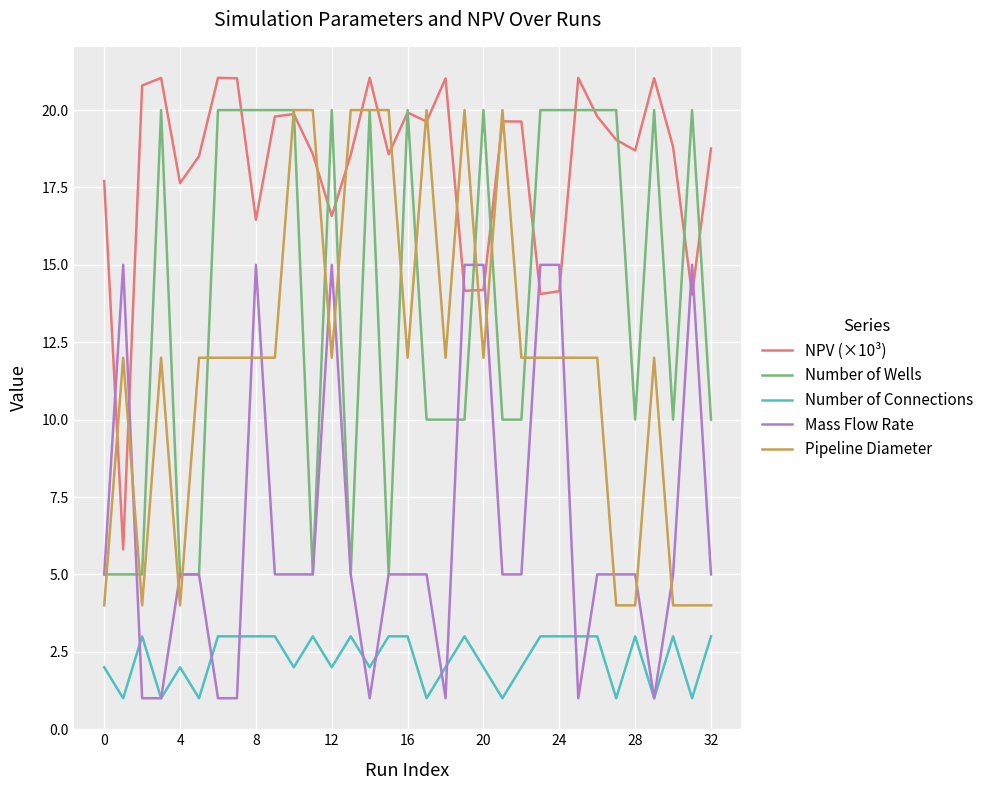

Which series has the largest total across all categories?

NPV (×10³)